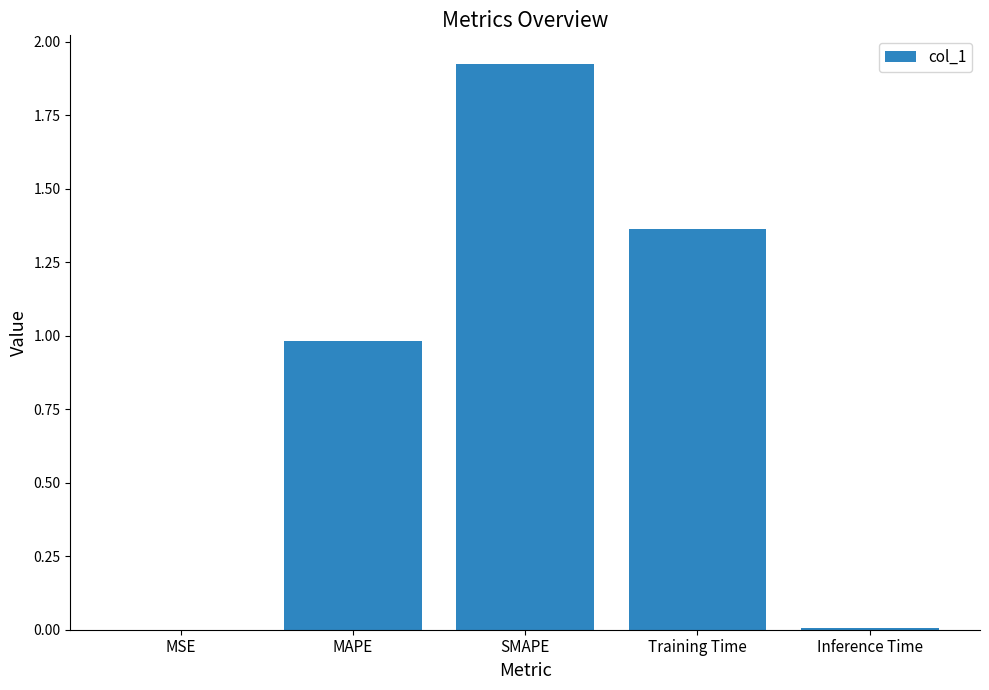

Is it true that the value at MAPE is 1.0?

True